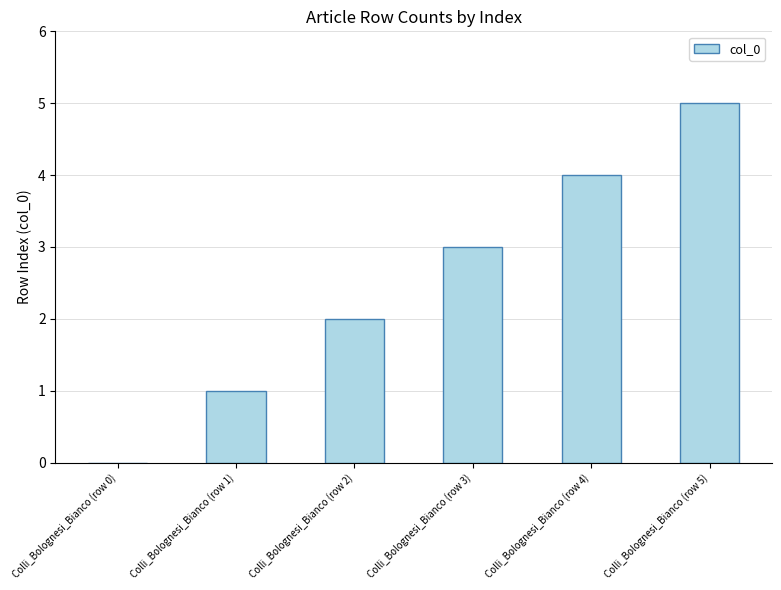

What is the sum of all values?

15